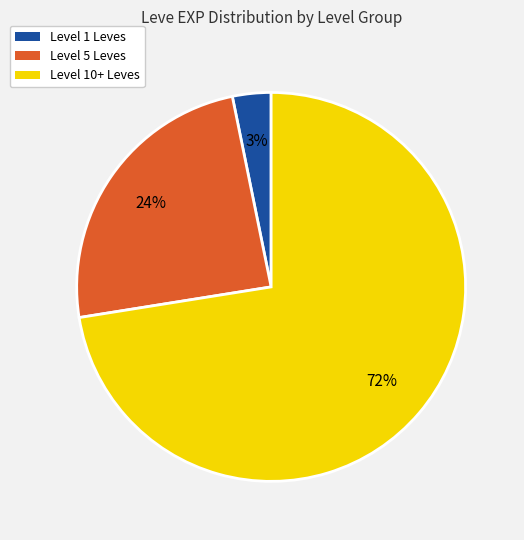

Is the sum of Level 10+ Leves and Level 1 Leves greater than half?

Yes